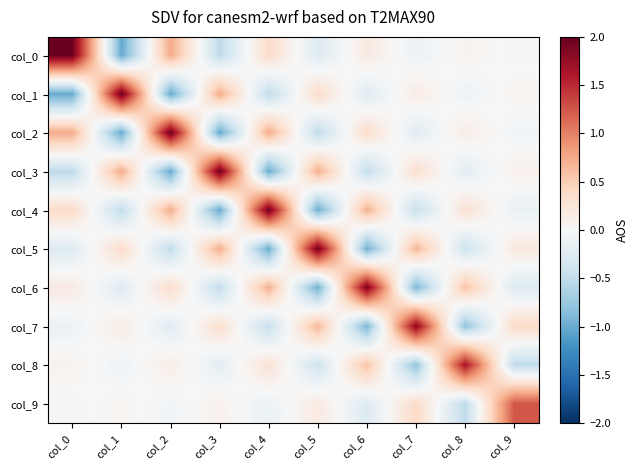

Rank the series by their maximum value, from highest to lowest.

col_0, col_1, col_2, col_3, col_4, col_5, col_6, col_7, col_8, col_9